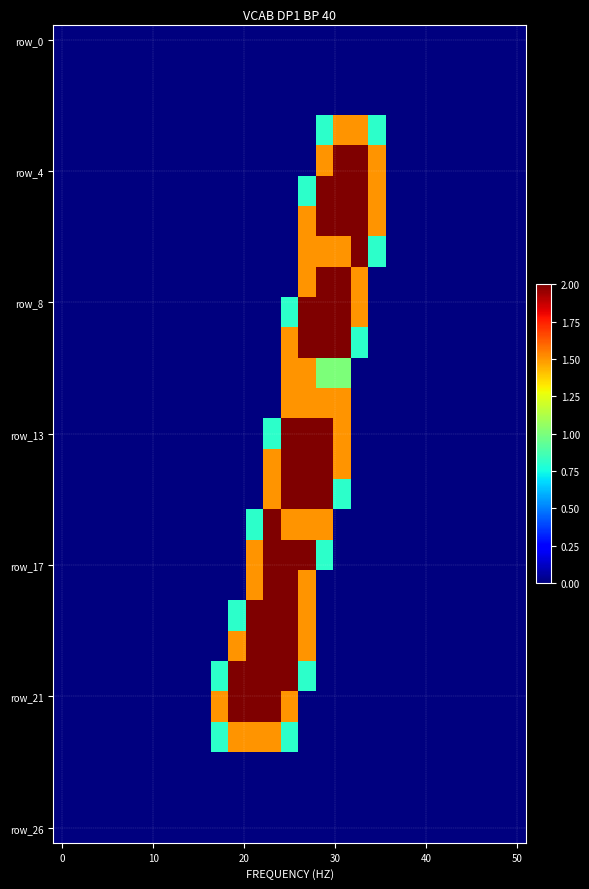

Count the number of categories in the chart.

27